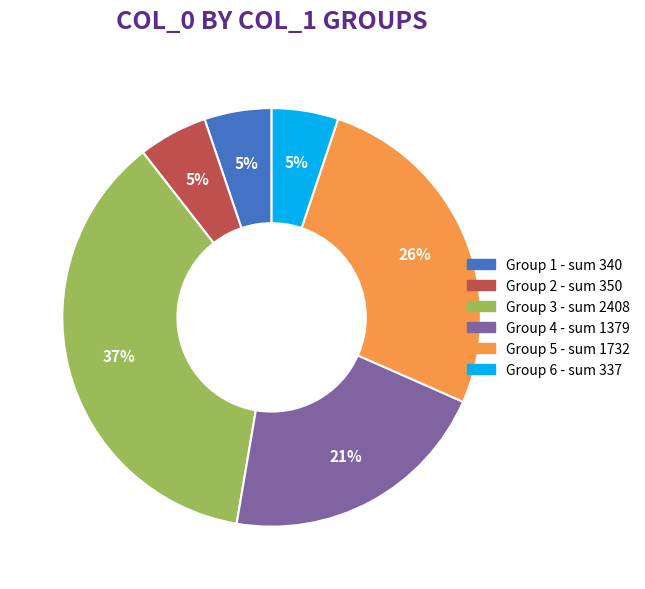

Is there any slice that represents more than half of the pie?

No